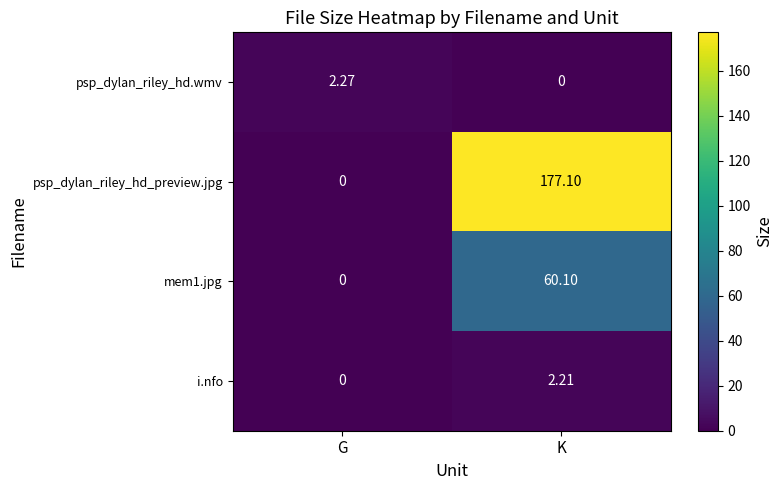

Where is mem1.jpg nearest to the value 30?

G